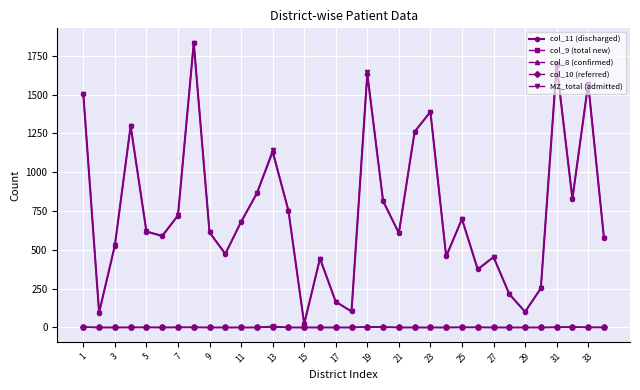

Which series has the widest spread of values?

MZ_total (admitted)